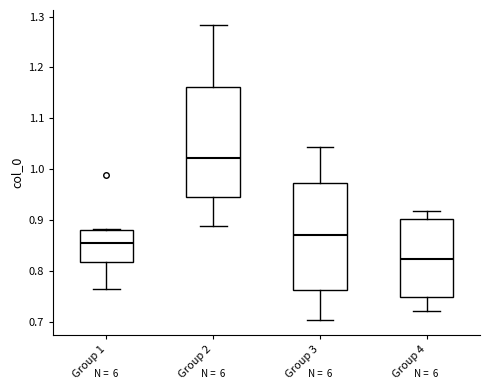

Reading left to right, transcribe this box plot: for each box, give where its median line is, the range the box spans, and where its two whiskers end, as read against the y-axis. The values are not printed on the chart, so give them approximately, as read against the axis.

Group 1: median 0.86, box 0.82 to 0.88, whiskers 0.77 to 0.88
Group 2: median 1.02, box 0.95 to 1.16, whiskers 0.89 to 1.28
Group 3: median 0.87, box 0.76 to 0.97, whiskers 0.70 to 1.04
Group 4: median 0.82, box 0.75 to 0.90, whiskers 0.72 to 0.92